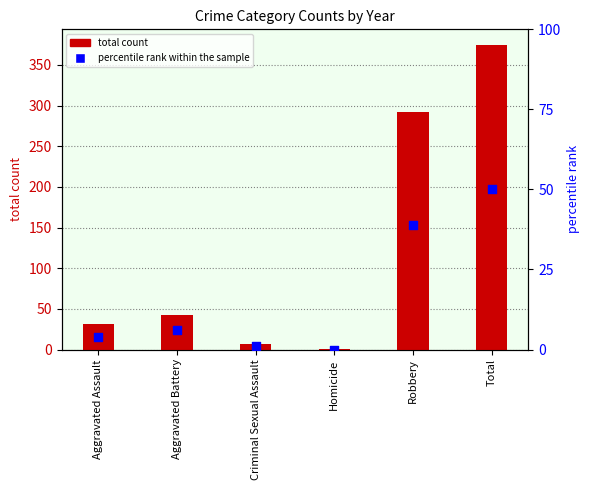

Which series contains the highest Y value?

total count